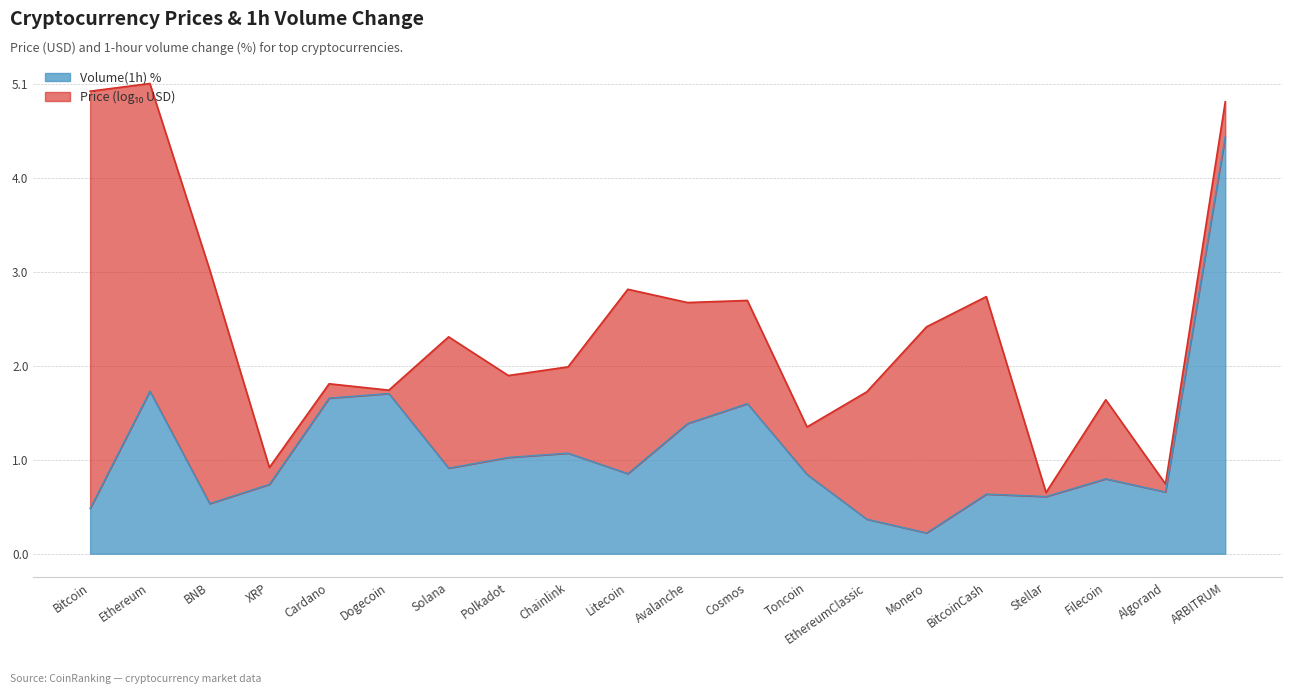

Rank the categories by value from highest to lowest.

ARBITRUM, Ethereum, Dogecoin, Cardano, Cosmos, Avalanche, Chainlink, Polkadot, Solana, Litecoin, Toncoin, Filecoin, XRP, Algorand, BitcoinCash, Stellar, BNB, Bitcoin, EthereumClassic, Monero